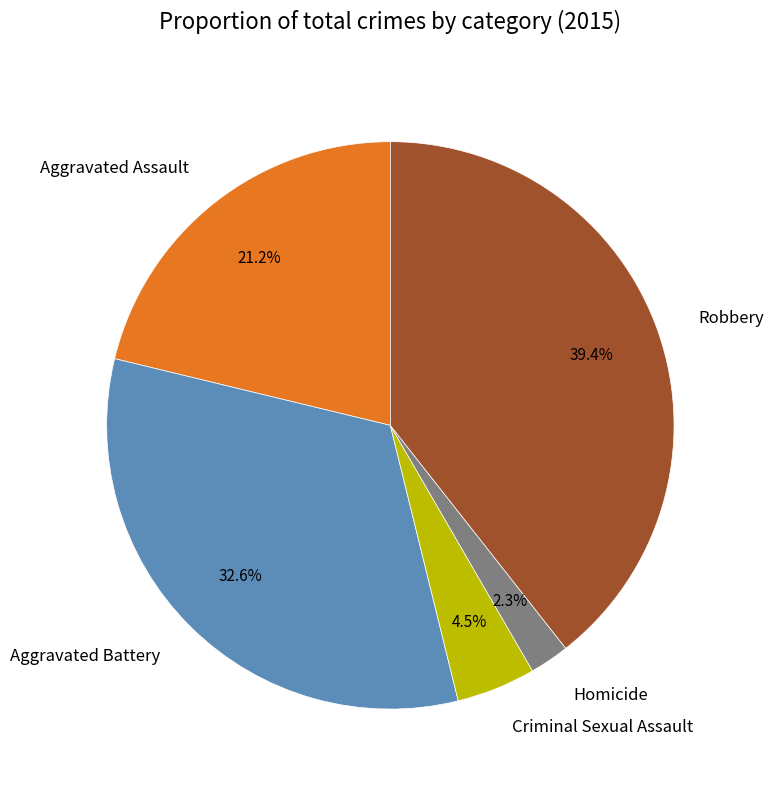

Which category has the smallest portion of the pie?

Homicide